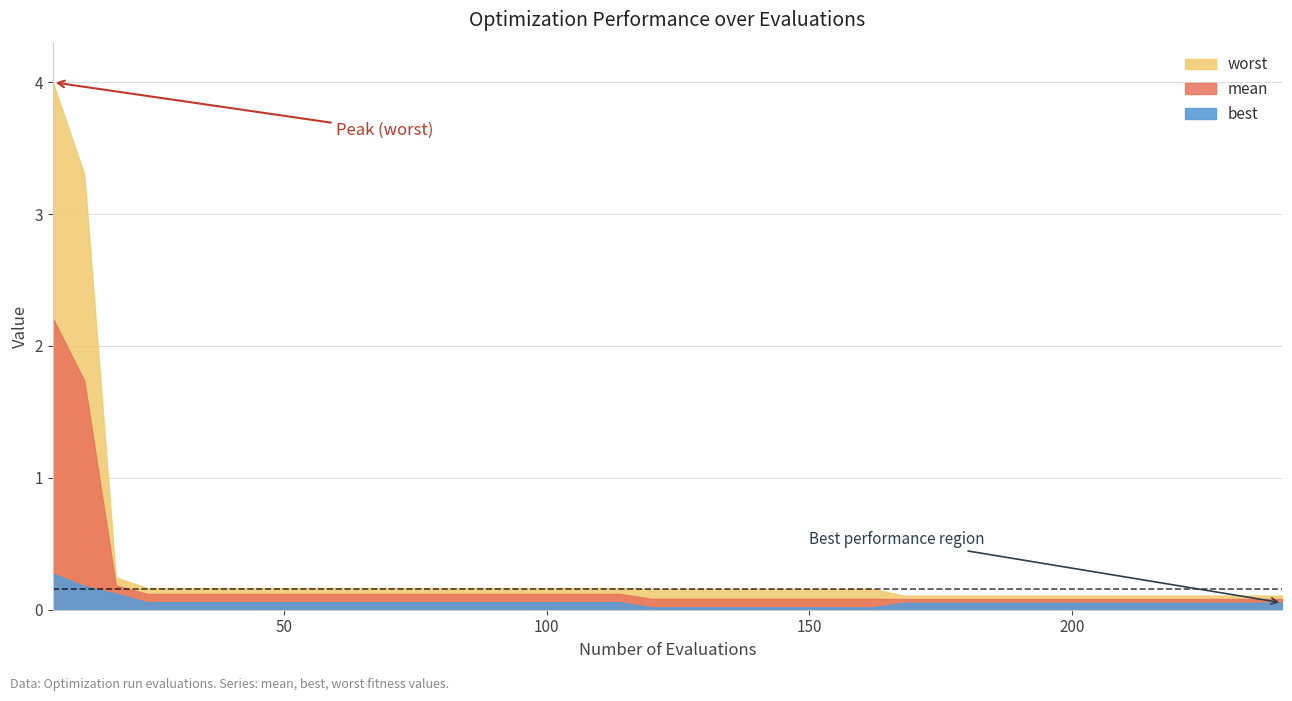

What is the spread (max minus min) of values at 216?

0.1